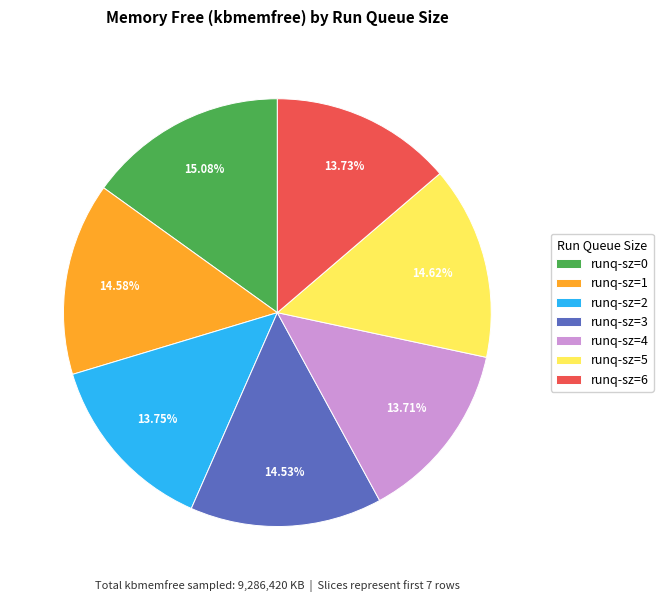

Is runq-sz=1 the majority of the pie?

No